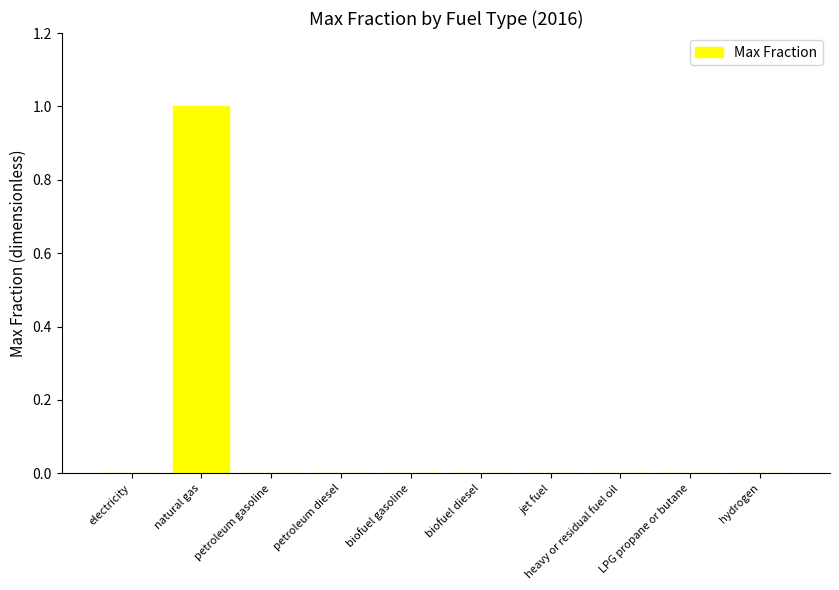

Reading right to left, list all the values displayed in this chart.

hydrogen=0	LPG propane or butane=0	heavy or residual fuel oil=0	jet fuel=0	biofuel diesel=0	biofuel gasoline=0	petroleum diesel=0	petroleum gasoline=0	natural gas=1	electricity=0